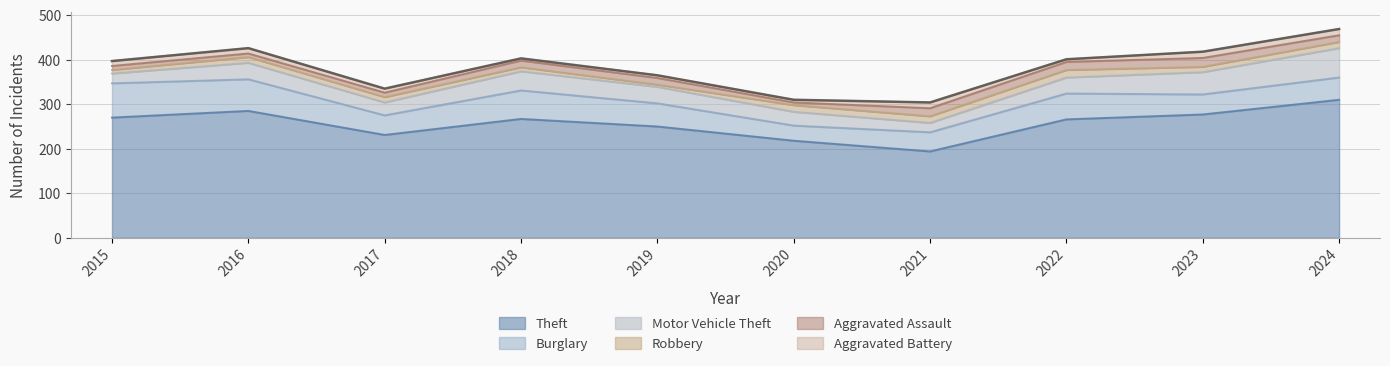

At which category is the sum across all series the highest?

2024